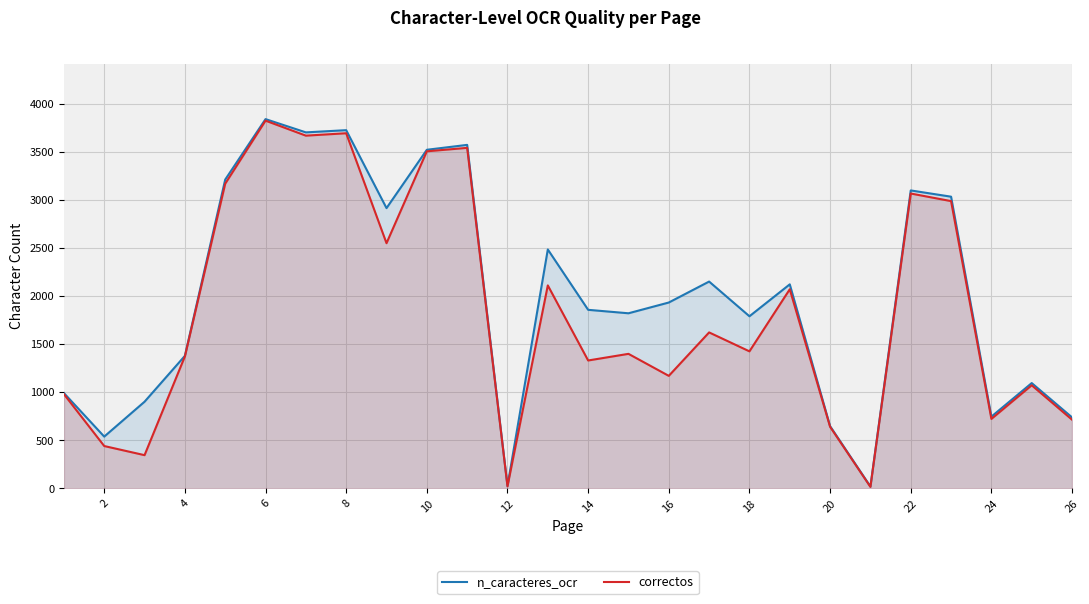

What is the difference between the second highest and minimum values in the correctos series?

3679